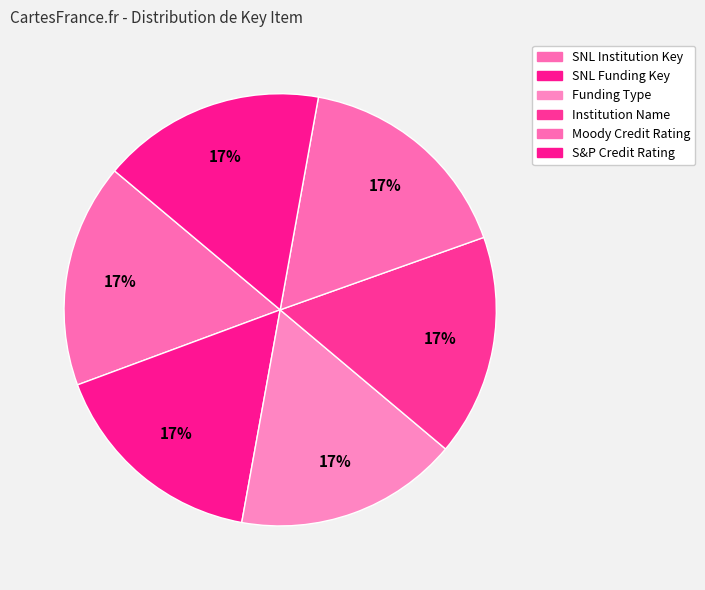

To the nearest percent, what portion does Institution Name represent?

17%